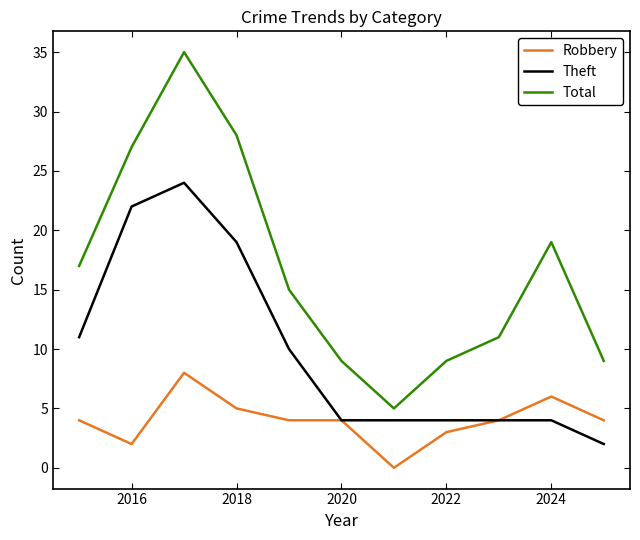

What are all the series names shown in the legend?

Robbery, Theft, Total